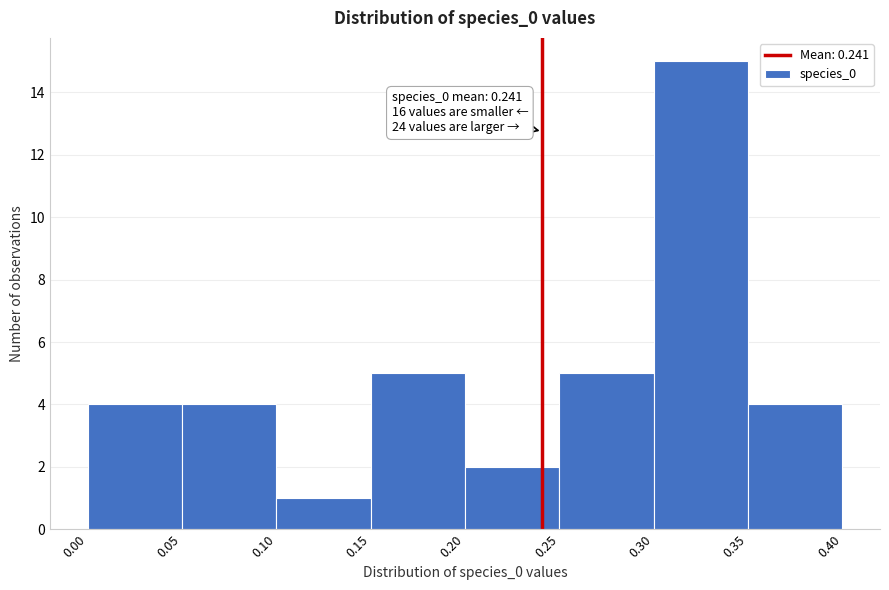

Which range on the x-axis has the tallest bar?

0.30 to 0.35